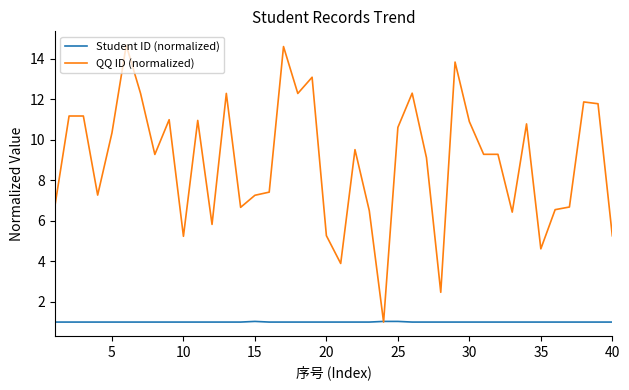

Rank the series by their average value, from highest to lowest.

QQ ID (normalized), Student ID (normalized)